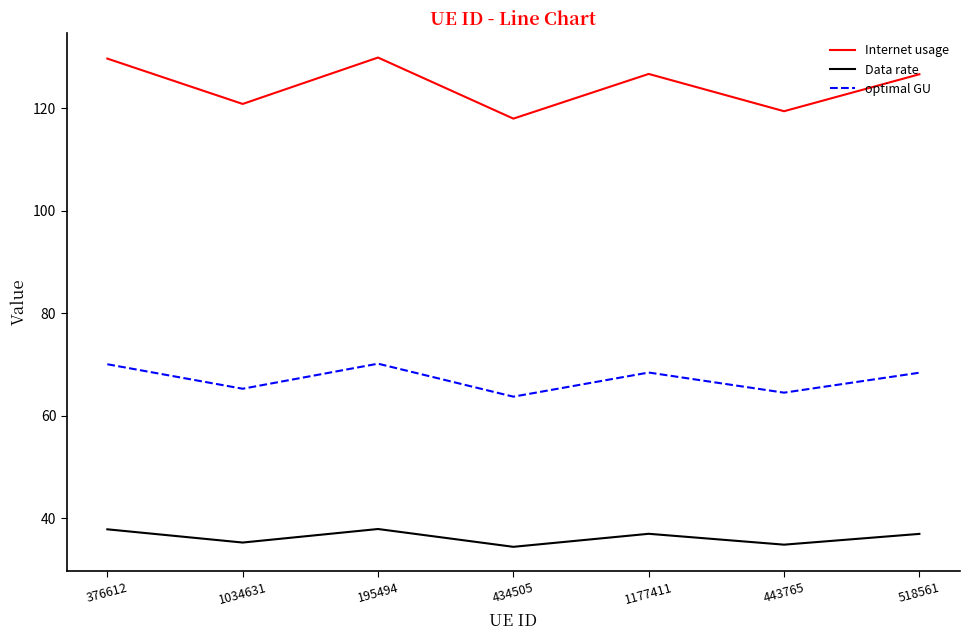

What is the sum of all Data rate values?

254.2